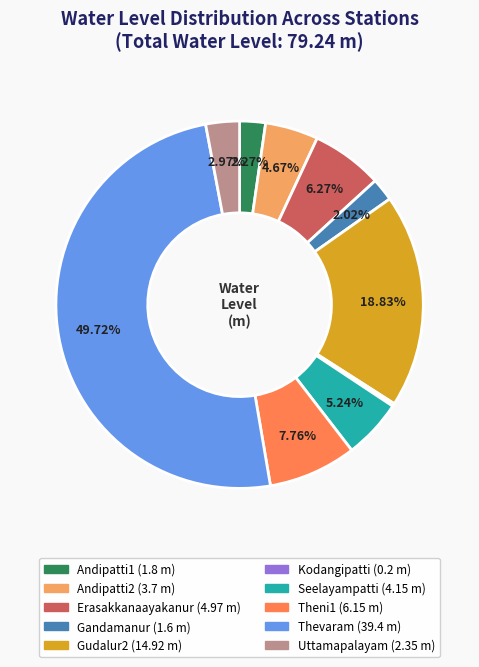

Does Gandamanur (1.6 m) represent more than half of the total?

No